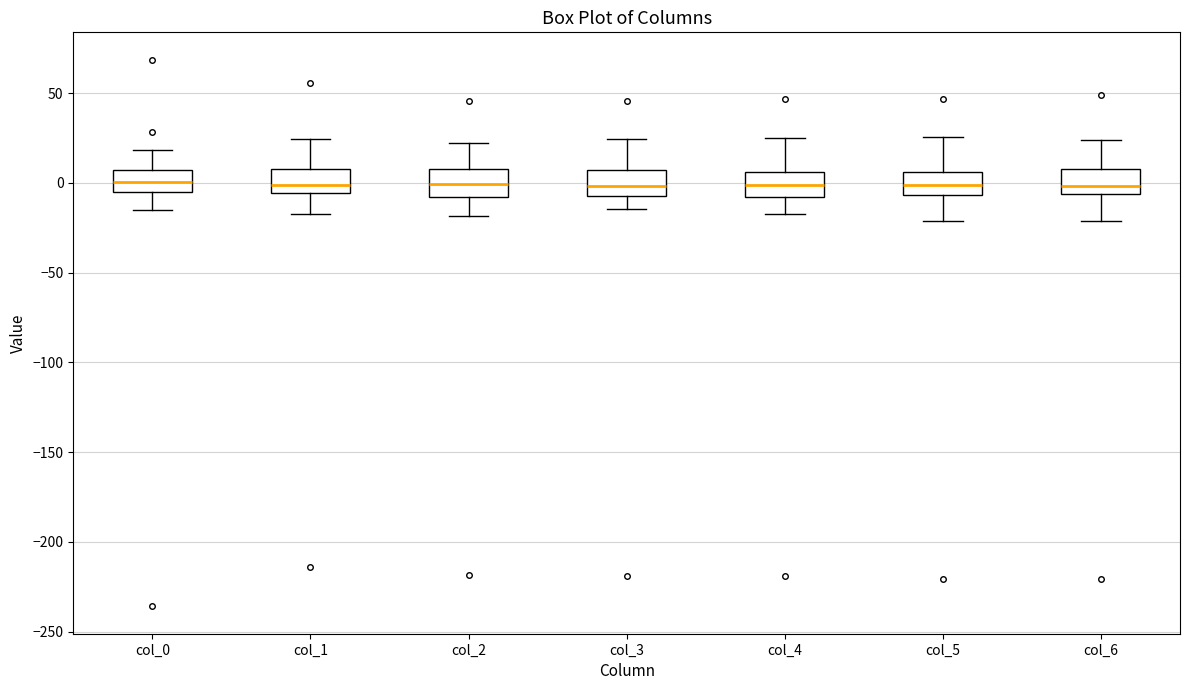

Where is the lower edge of the box for col_1 on the y-axis? The values are not printed on the chart, so give them approximately, as read against the axis.

-5